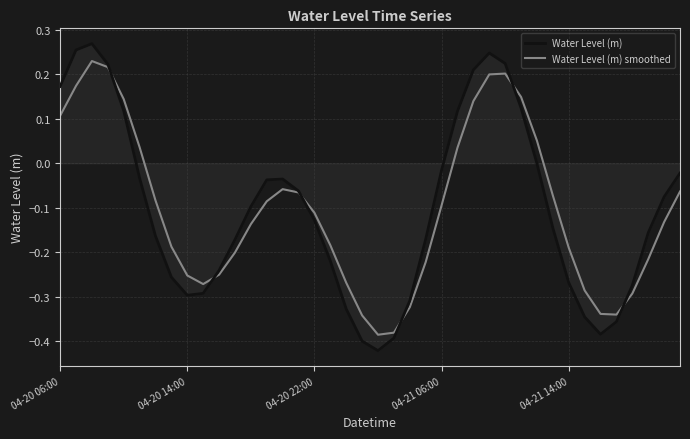

Rank the series by their maximum value, from lowest to highest.

Water Level (m) smoothed, Water Level (m)